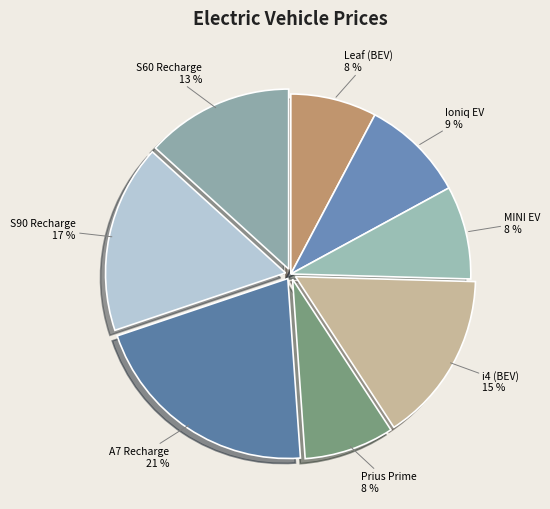

Combined, do Prius Prime and S60 Recharge account for over 50%?

No